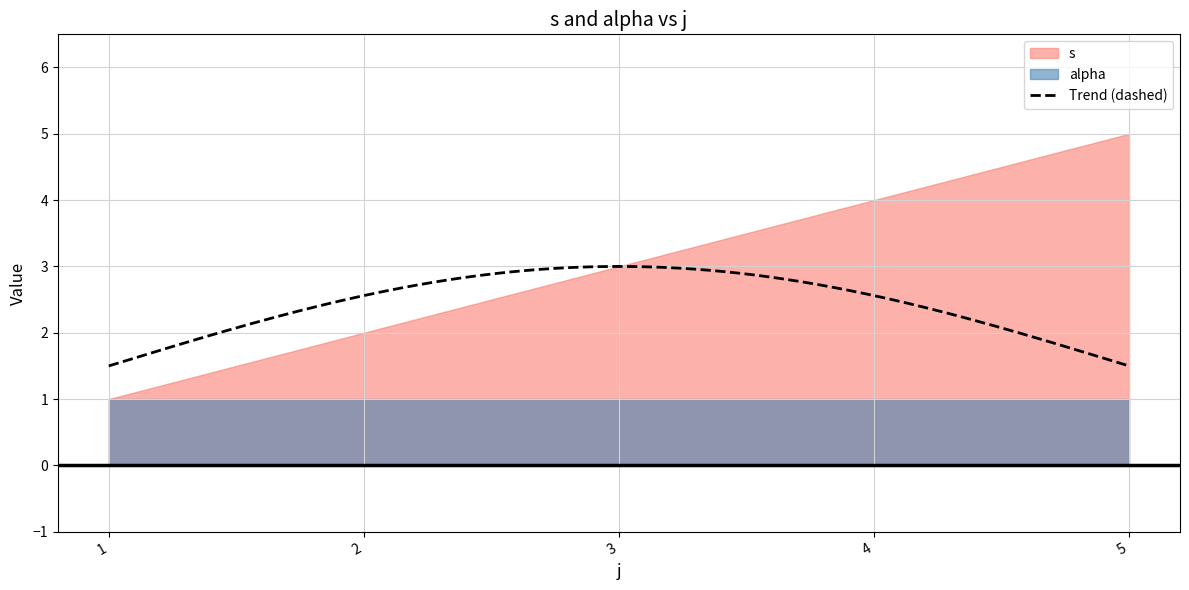

Reading left to right, what are all the values shown in this chart?

s: 1=1	2=2	3=3	4=4	5=5
alpha: 1=1	2=1	3=1	4=1	5=1